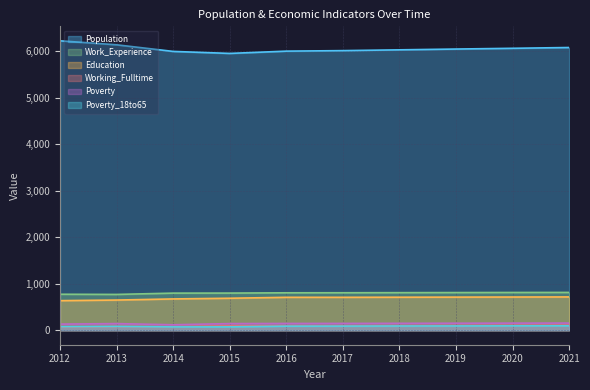

What is the total value across all series at 2018?

7882